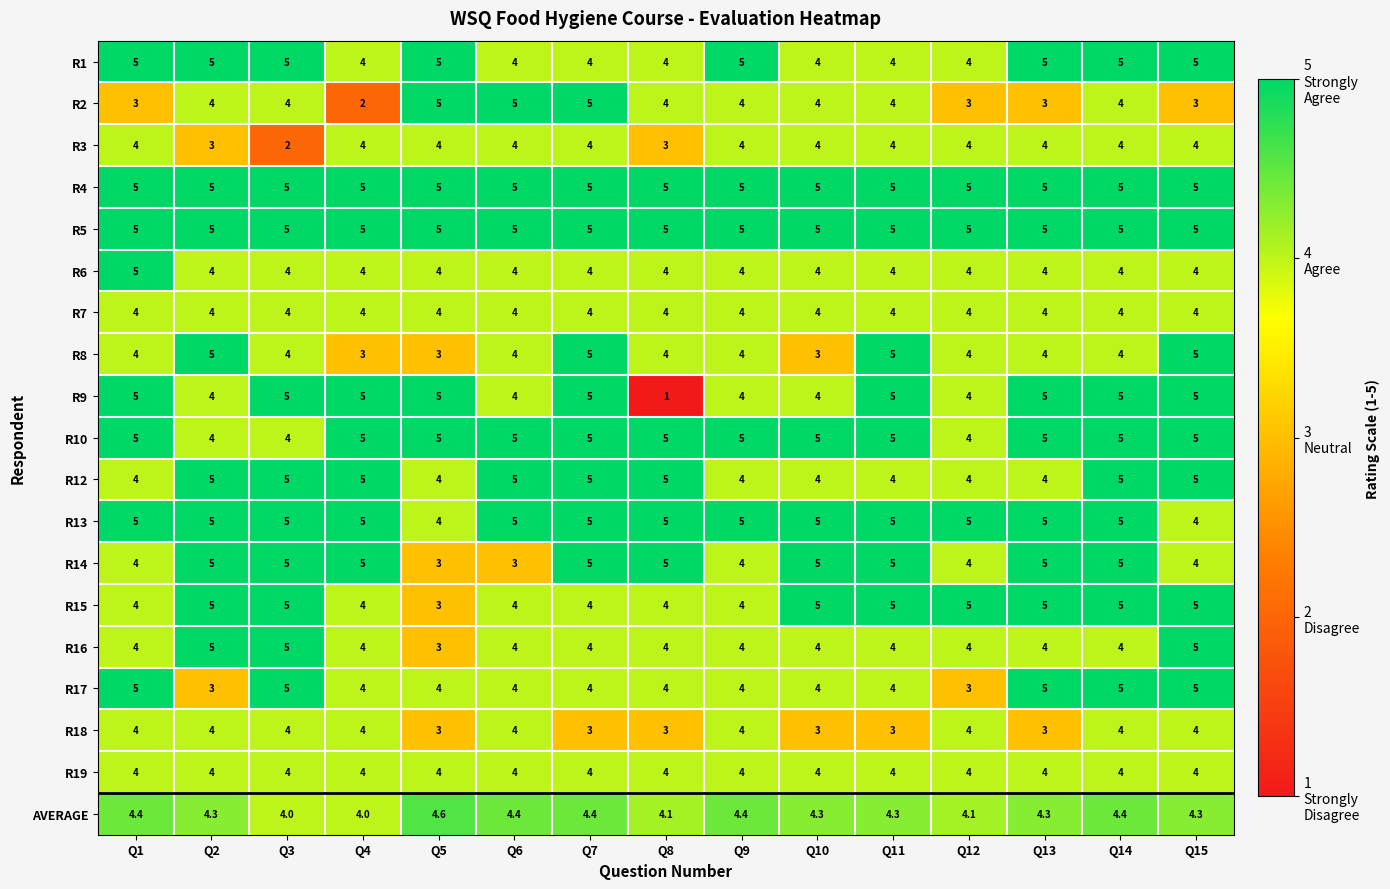

What is the sum of the R14 values at Q9 and Q11?

9.0